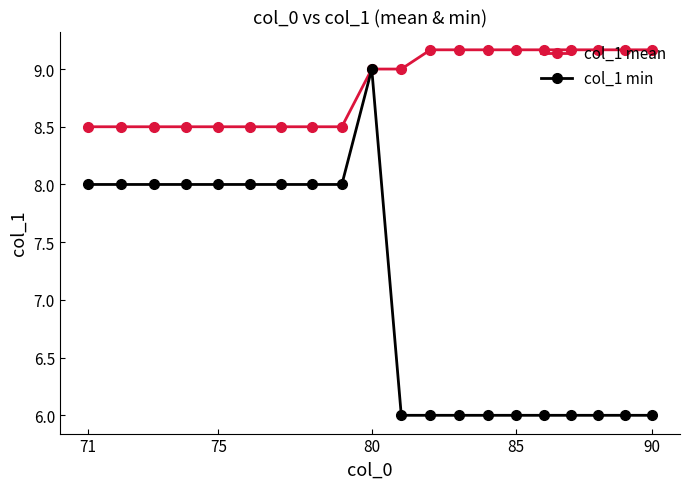

What is the maximum value for col_1 min?

9.0